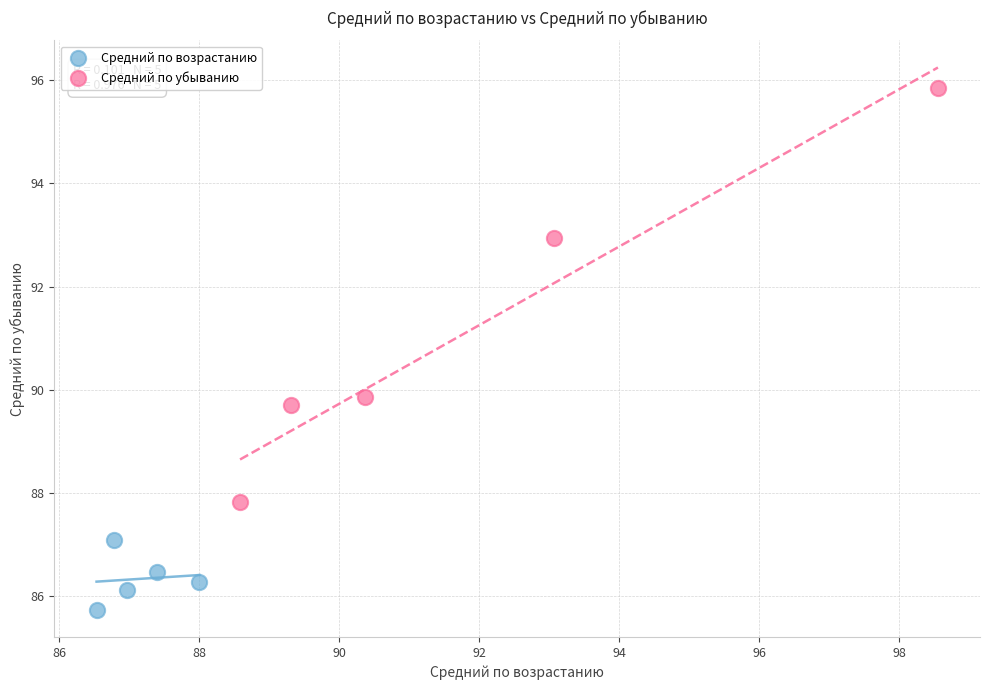

Which series contains the highest Y value?

Средний по убыванию